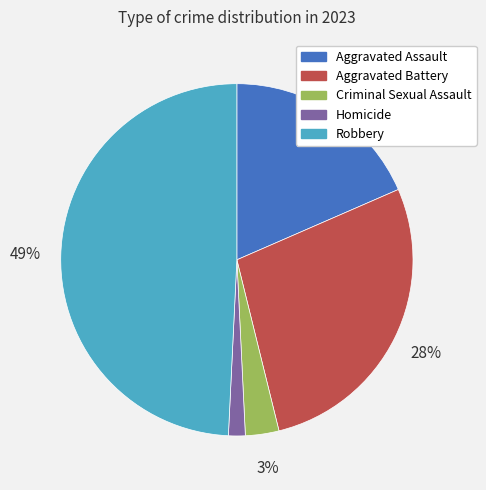

To the nearest percent, what is the combined percentage of Aggravated Assault and Homicide?

20%